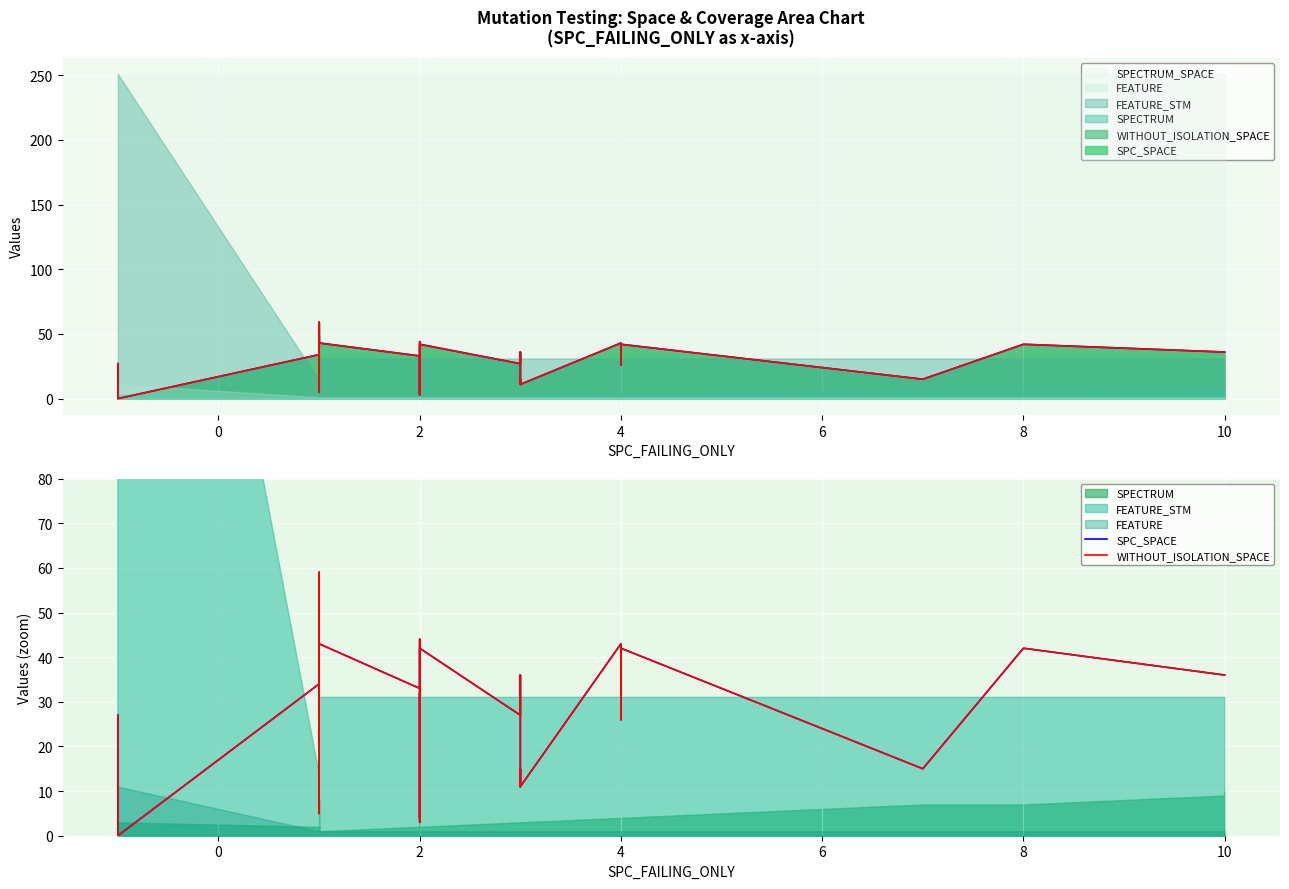

What is the value of the WITHOUT_ISOLATION_SPACE point at the 29th from the left?

36